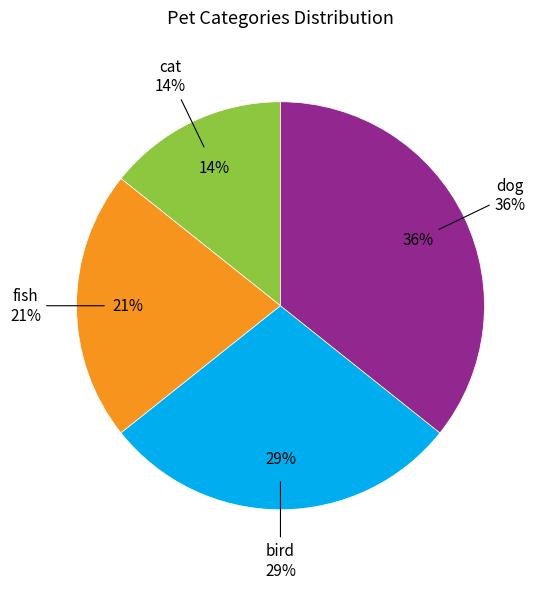

Which category has the biggest portion of the pie?

dog